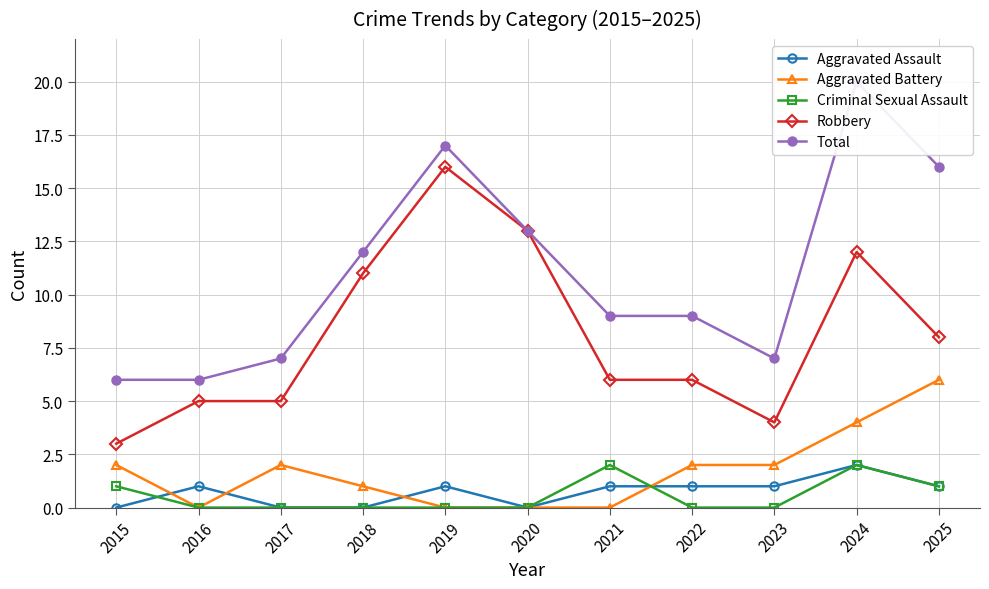

Rank the series by their maximum value, from lowest to highest.

Aggravated Assault, Criminal Sexual Assault, Aggravated Battery, Robbery, Total